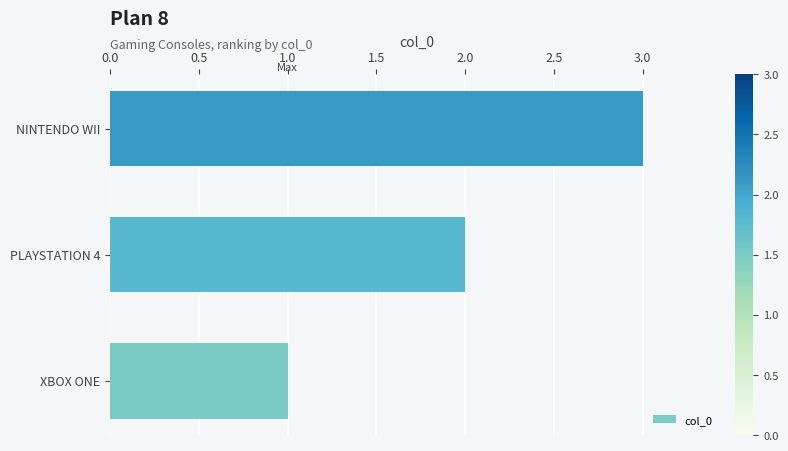

The chart shows a value of 0 at XBOX ONE. True or false?

False